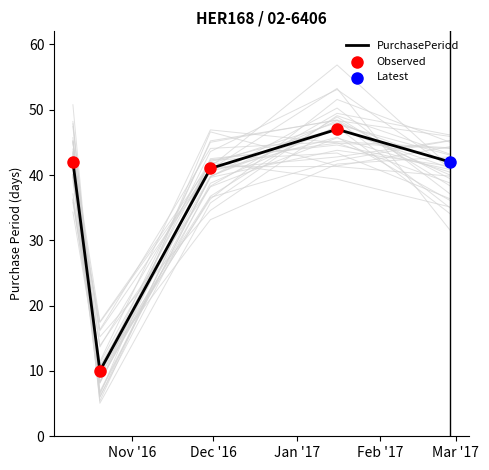

Which has a higher value, 2016-10-10 or 2016-11-30?

2016-10-10